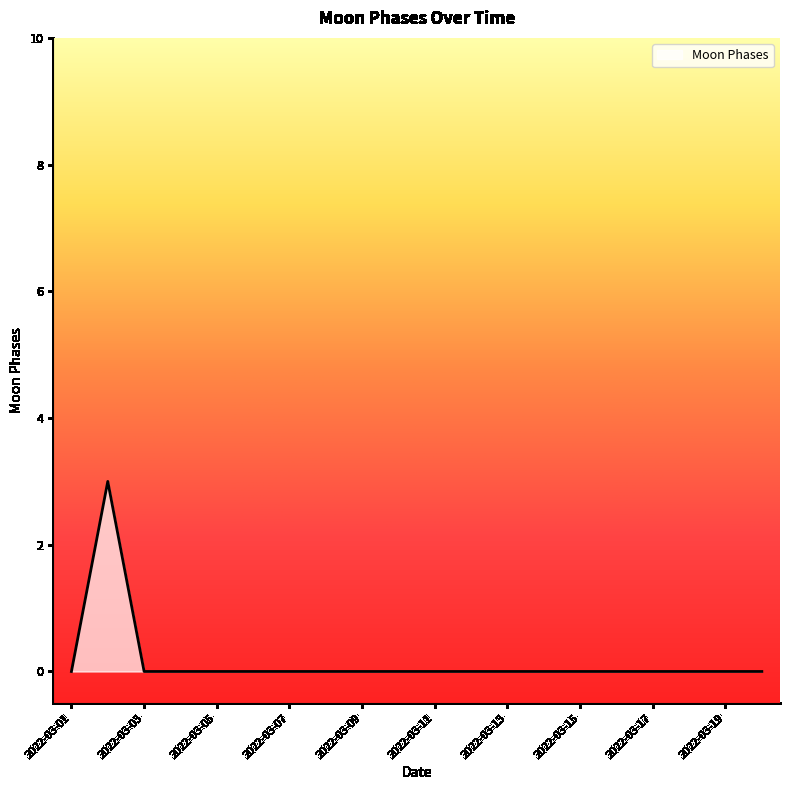

What is the greatest value displayed?

3